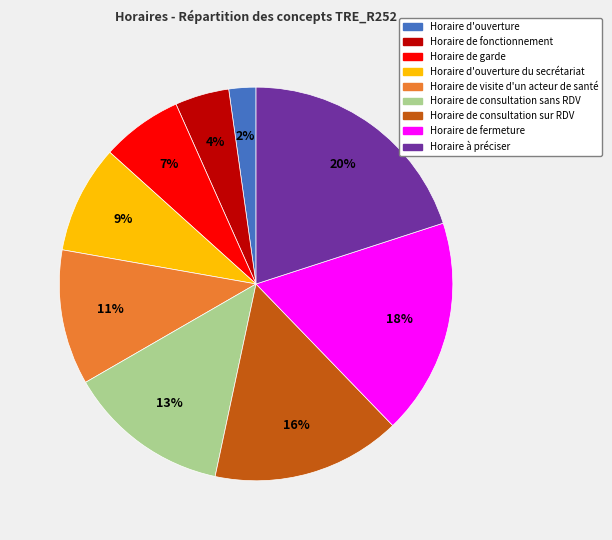

How many segments does this pie chart have?

9